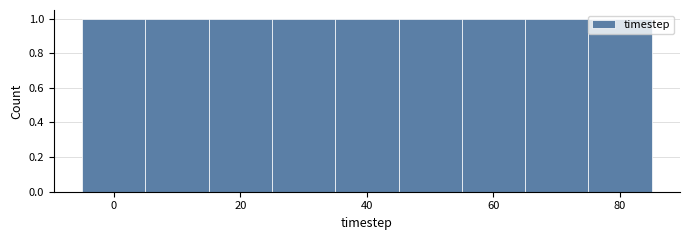

Reading left to right, list every bar in this chart as the range it spans on the x-axis followed by its height. Neither the bar edges nor the heights are printed on the chart, so give them approximately, as read against the axes.

-5 to 5: 1
5 to 15: 1
15 to 25: 1
25 to 35: 1
35 to 45: 1
45 to 55: 1
55 to 65: 1
65 to 75: 1
75 to 85: 1